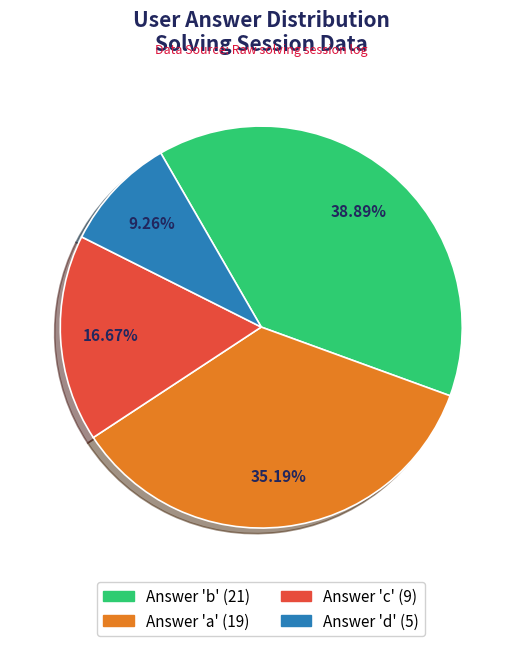

Is there a majority slice in this chart?

No